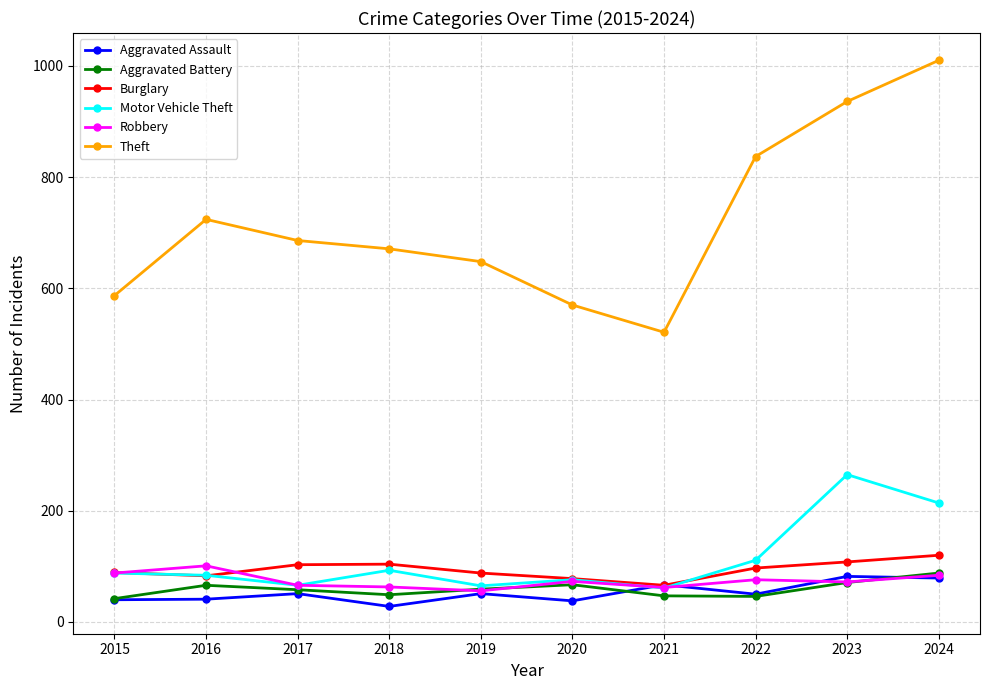

At which label does Theft first exceed 686?

2016